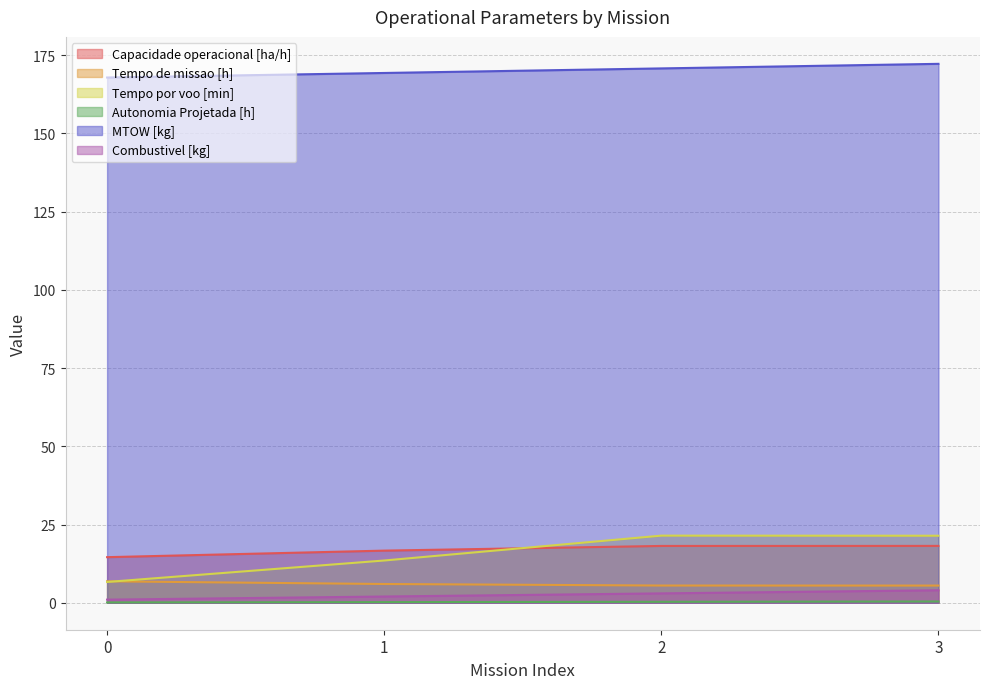

Reading left to right, what are all the values shown in this chart?

Capacidade operacional [ha/h]: 0=14.6	1=16.7	2=18.2	3=18.2
Tempo de missao [h]: 0=6.9	1=6.0	2=5.5	3=5.5
Tempo por voo [min]: 0=6.7	1=13.5	2=21.5	3=21.4
Autonomia Projetada [h]: 0=0.1	1=0.2	2=0.3	3=0.4
MTOW [kg]: 0=167.9	1=169.3	2=170.8	3=172.2
Combustivel [kg]: 0=1.0	1=2.0	2=3.0	3=4.0